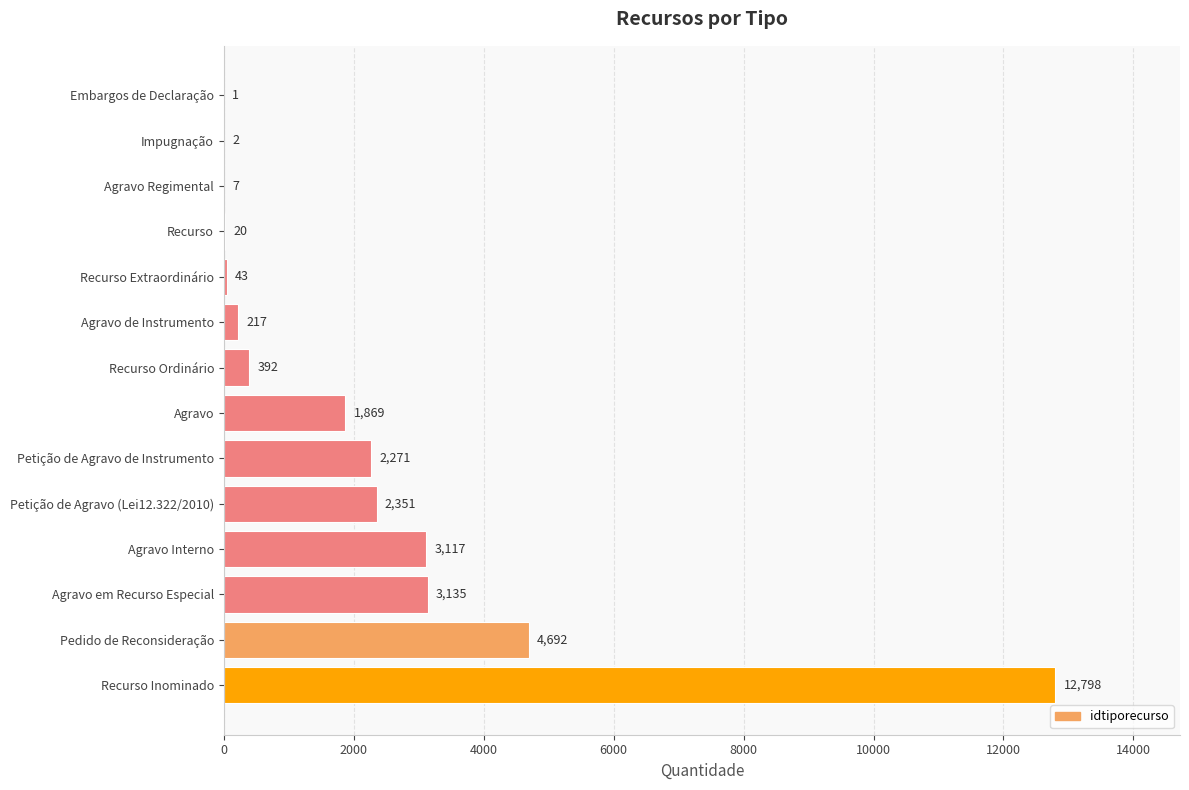

How many categories are shown in the chart?

14